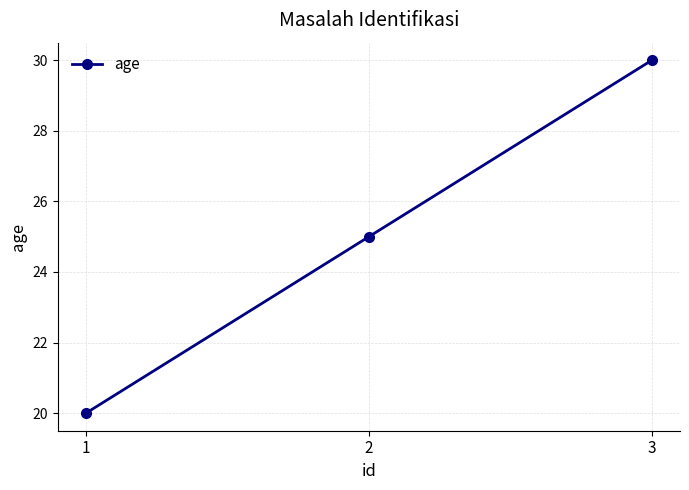

Which label corresponds to the smallest value in the chart?

1